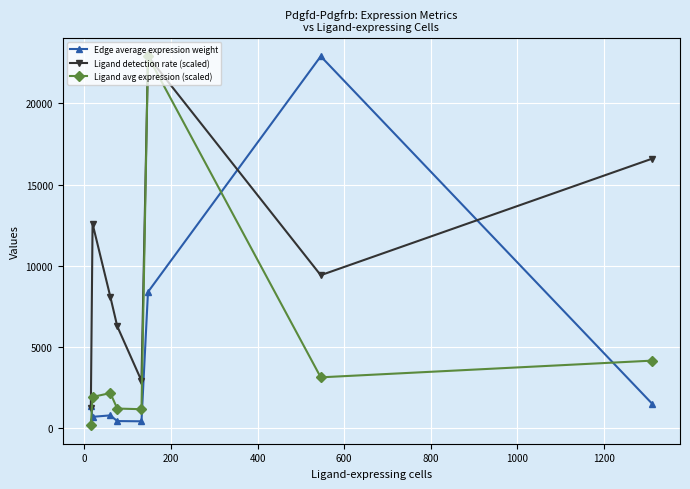

At how many categories does at least one series exceed 8797?

4